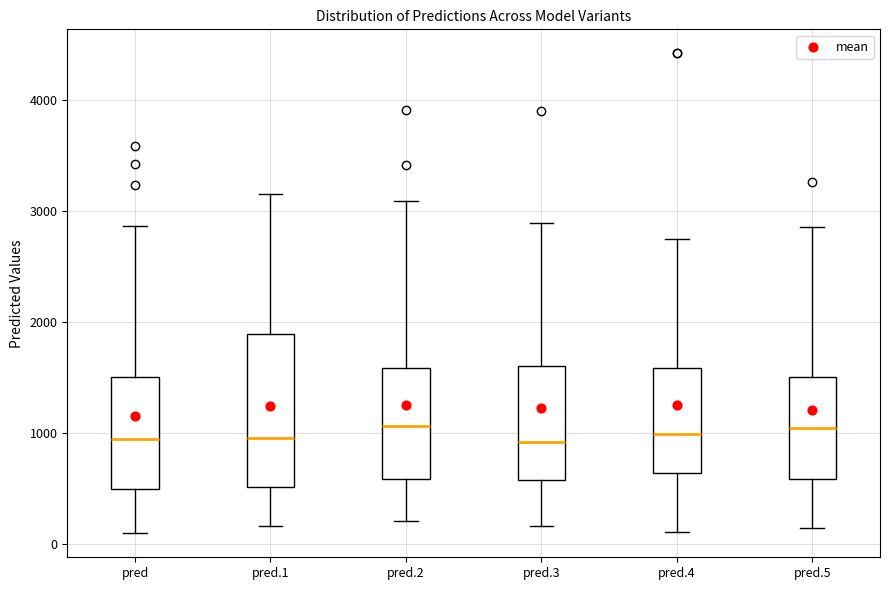

Comparing the boxes themselves (not the whiskers), which one is the tallest?

pred.1